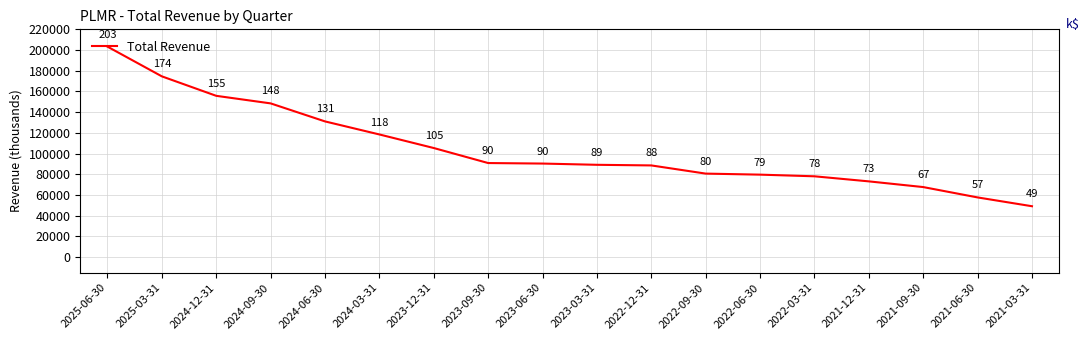

True or false: the data shows 88600 at 2022-12-31.

True